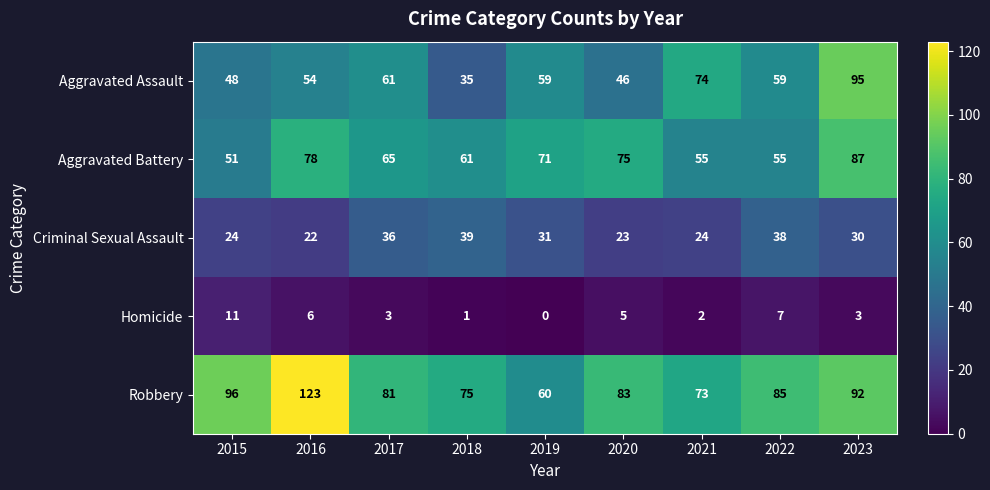

How many data points in Criminal Sexual Assault are less than 30?

4